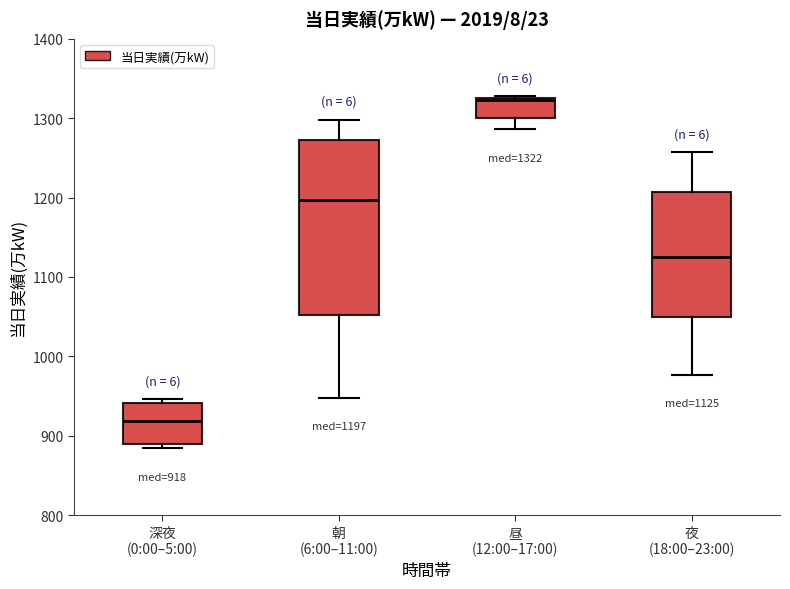

Comparing the boxes themselves (not the whiskers), which one is the tallest?

朝 (6:00–11:00)